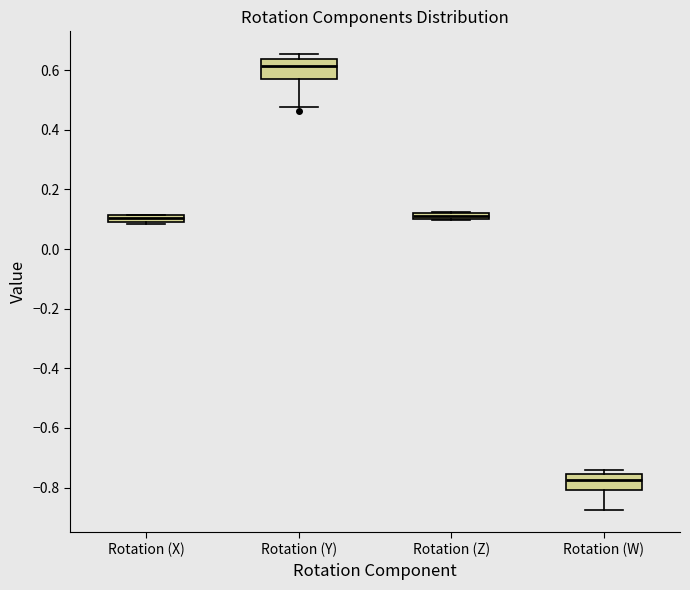

Which box has the highest median line?

Rotation (Y)